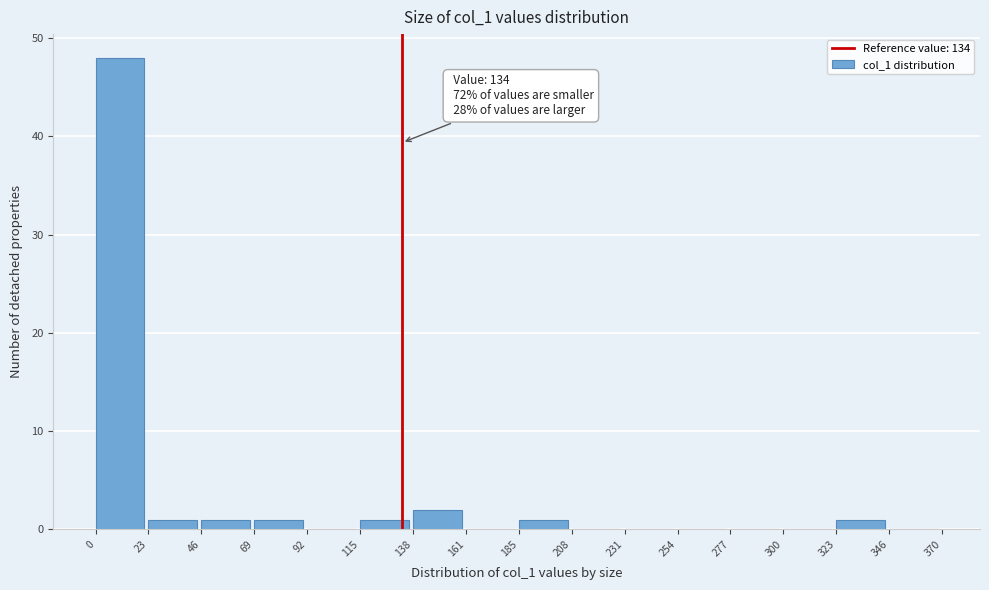

Which range on the x-axis has the tallest bar?

0 to 23